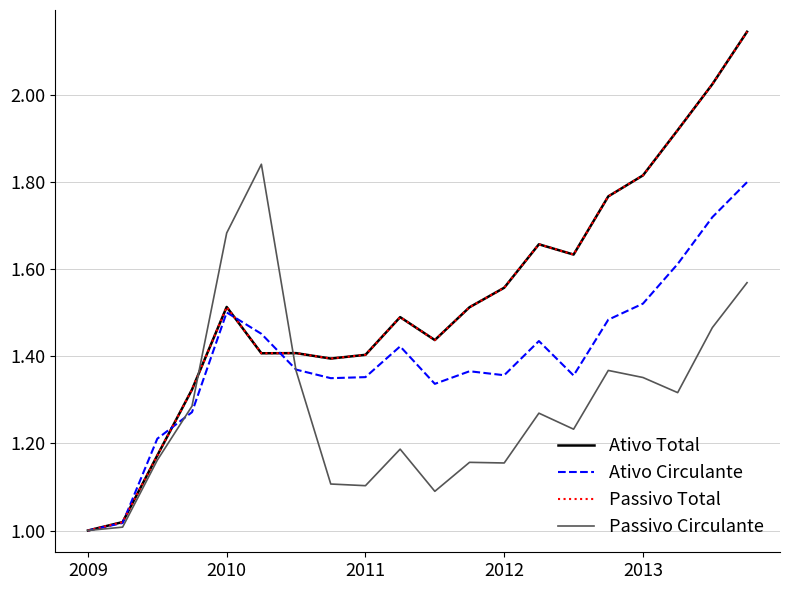

Does the chart have visible grid lines?

Yes